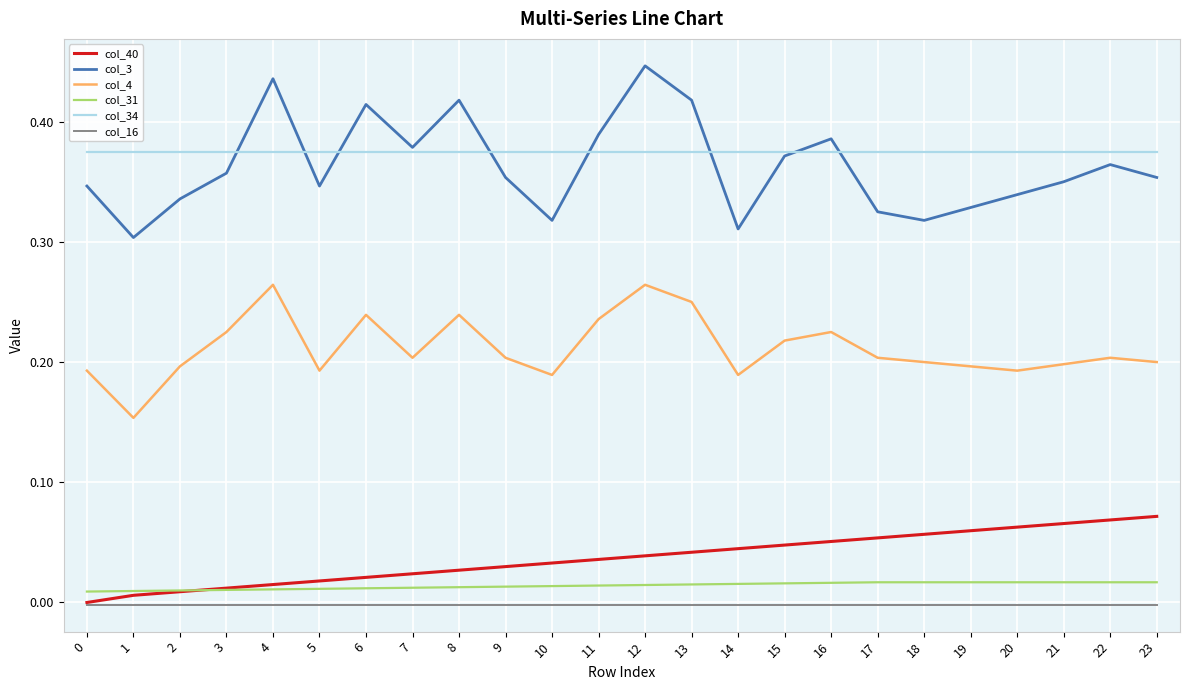

Is it true that col_31 equals 0.0 at 16?

True